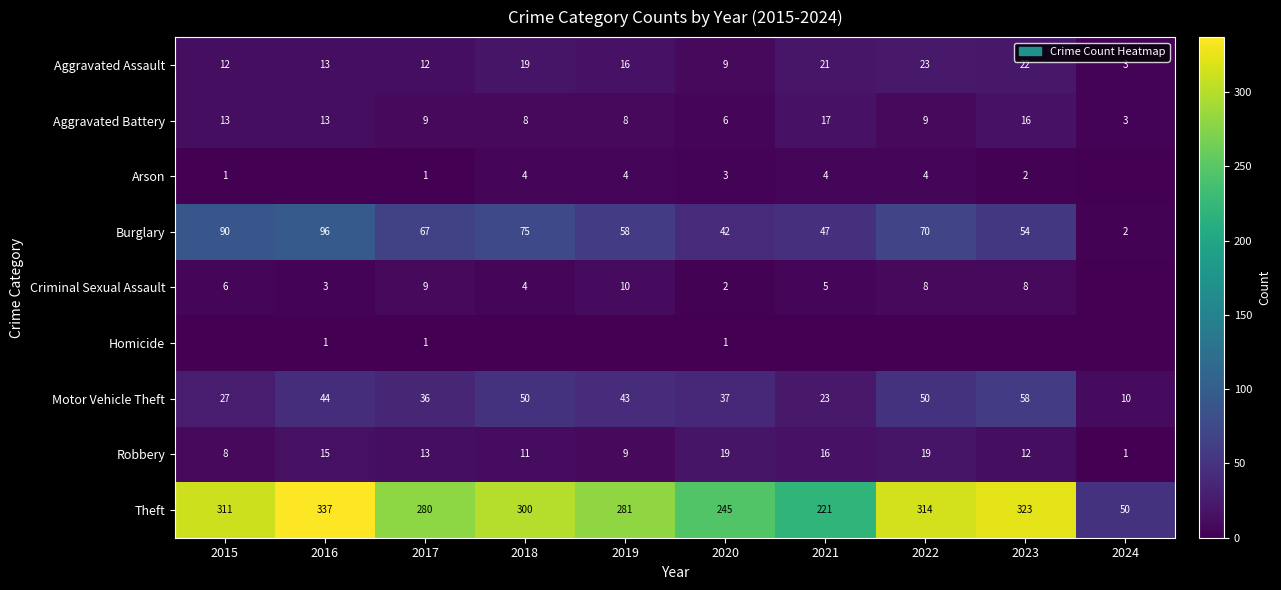

At which label is Burglary closest to 49?

2021